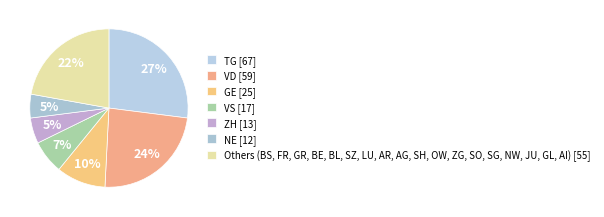

Which slice is the largest?

TG [67]